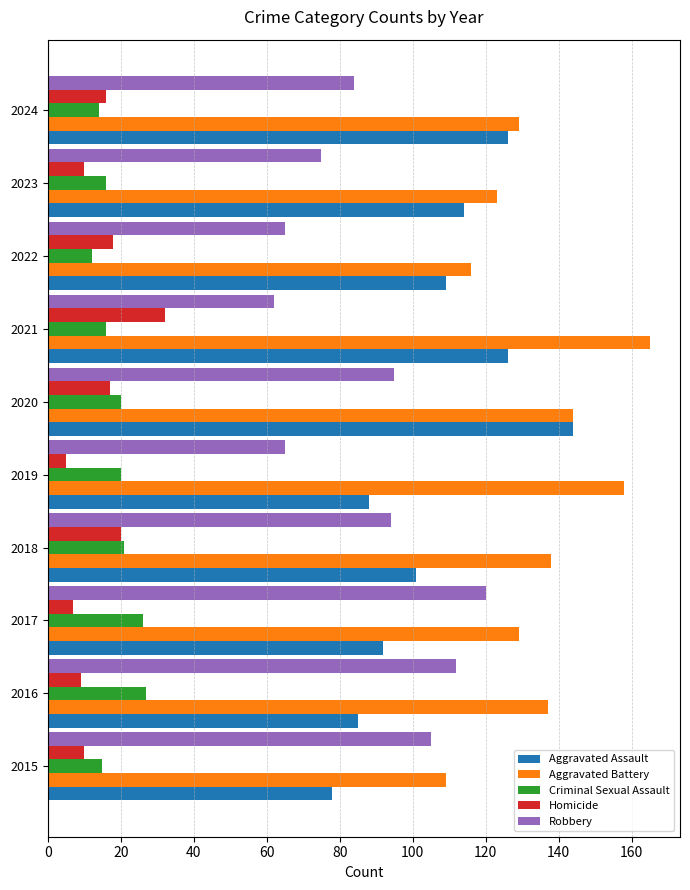

Which category has the lowest value in the Criminal Sexual Assault series?

2022